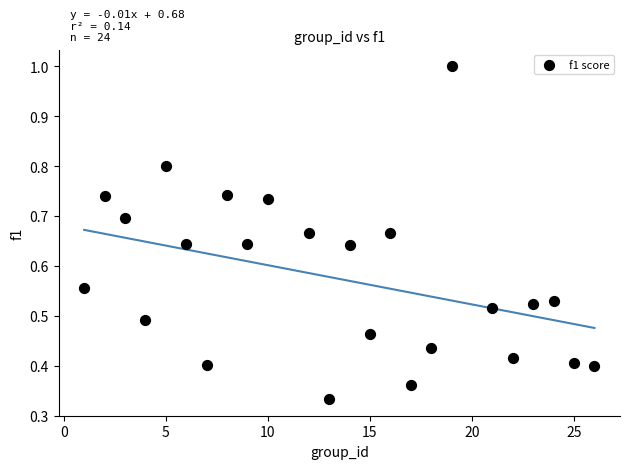

What is the range of X values (max minus min)?

25.0